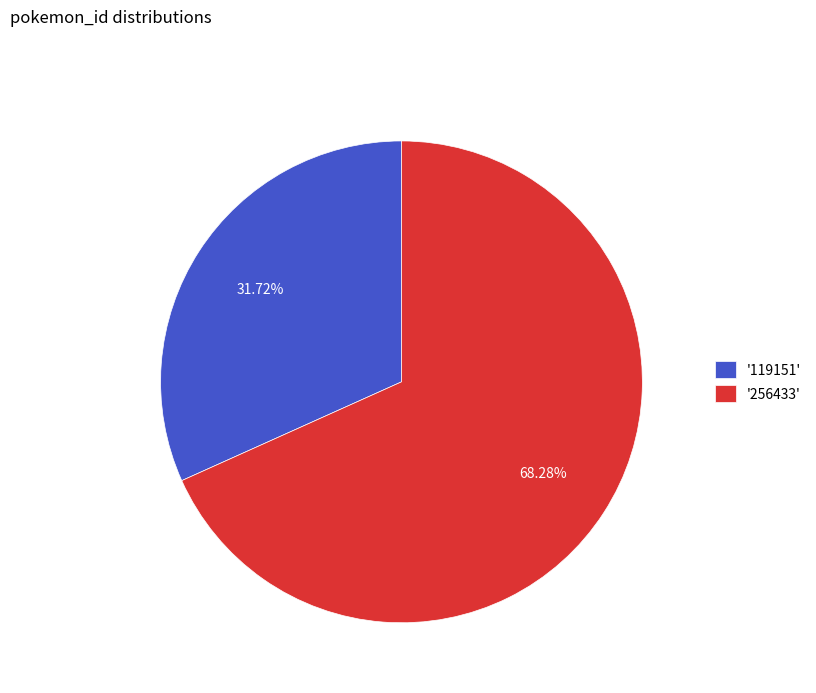

Is there a majority slice in this chart?

Yes